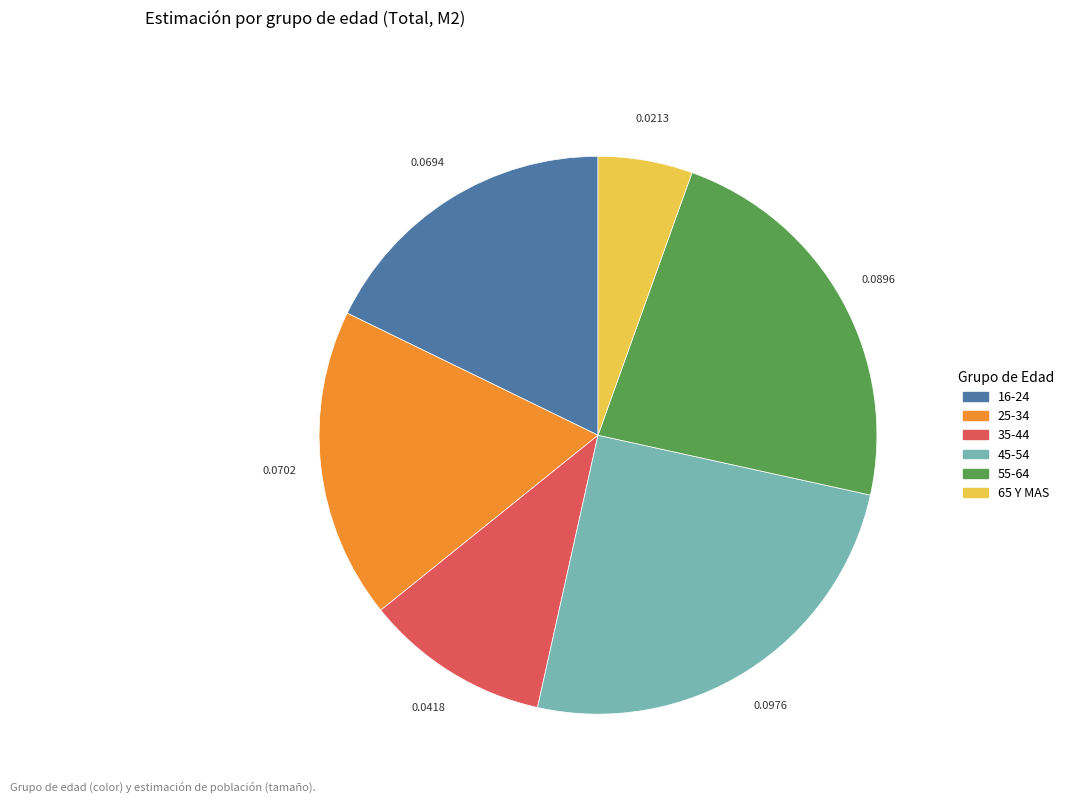

Count the number of slices in the pie.

6